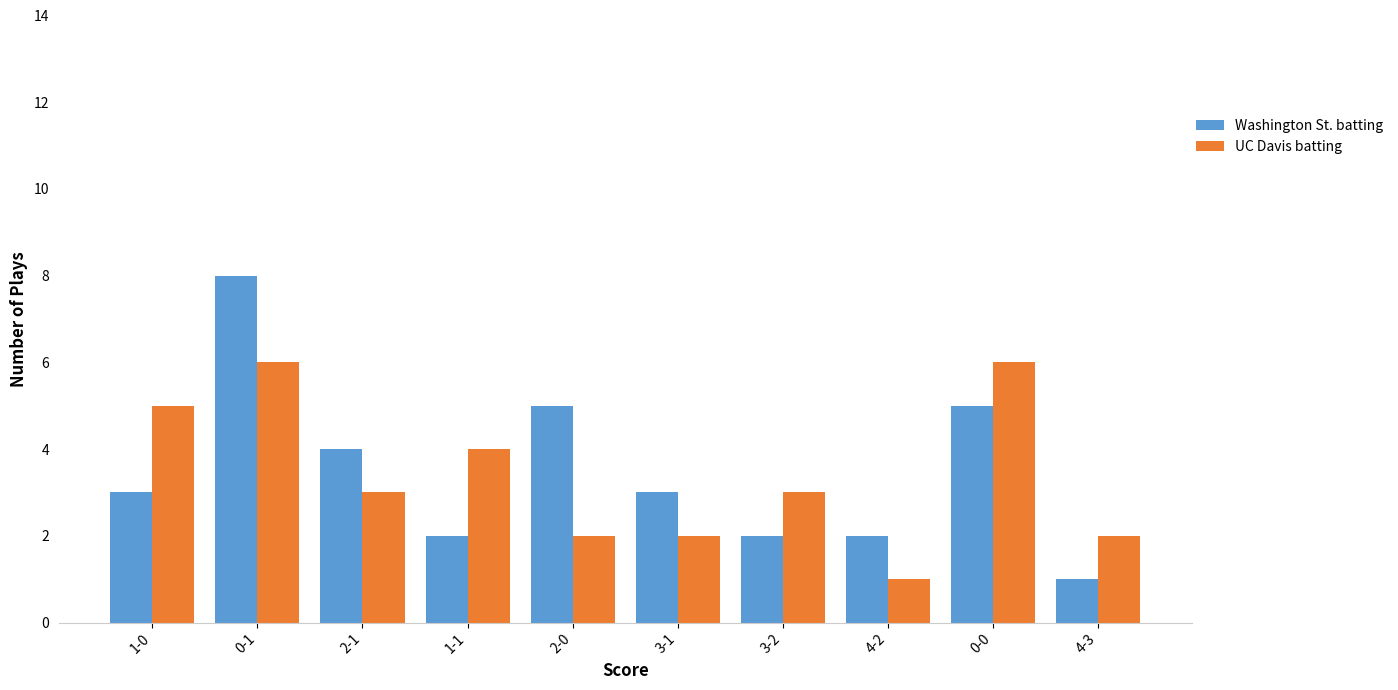

Is the value of UC Davis batting at 1-1 greater than the value of Washington St. batting at 2-0?

No